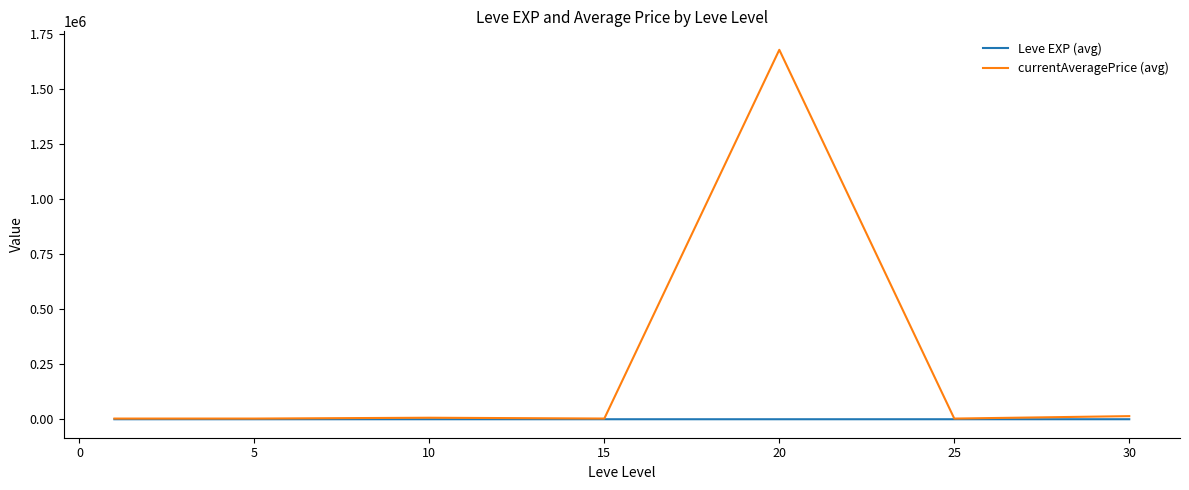

What are all the series names shown in the legend?

Leve EXP (avg), currentAveragePrice (avg)